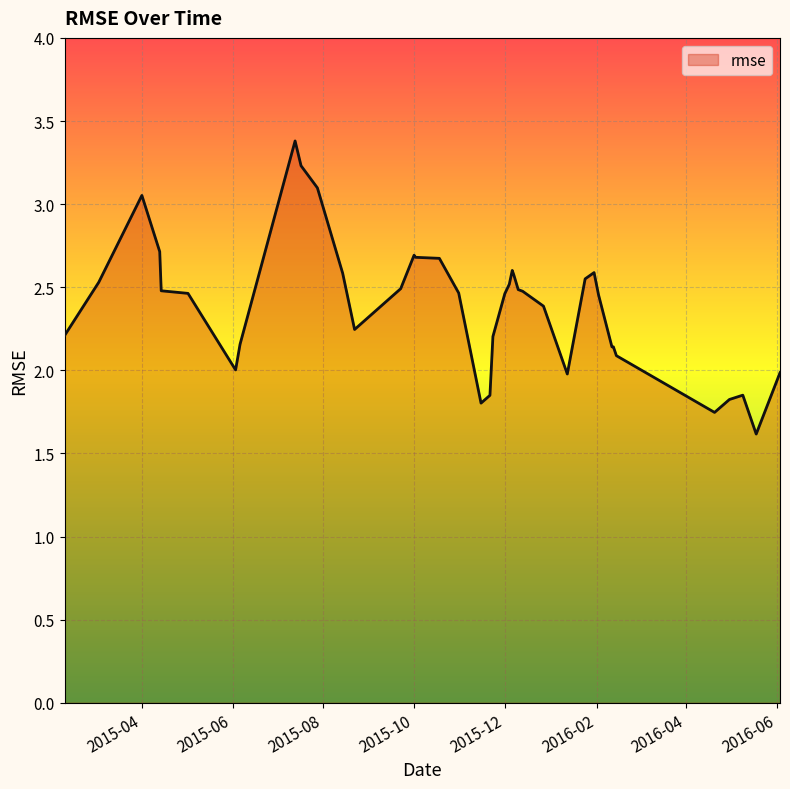

What is the smallest value displayed?

1.6